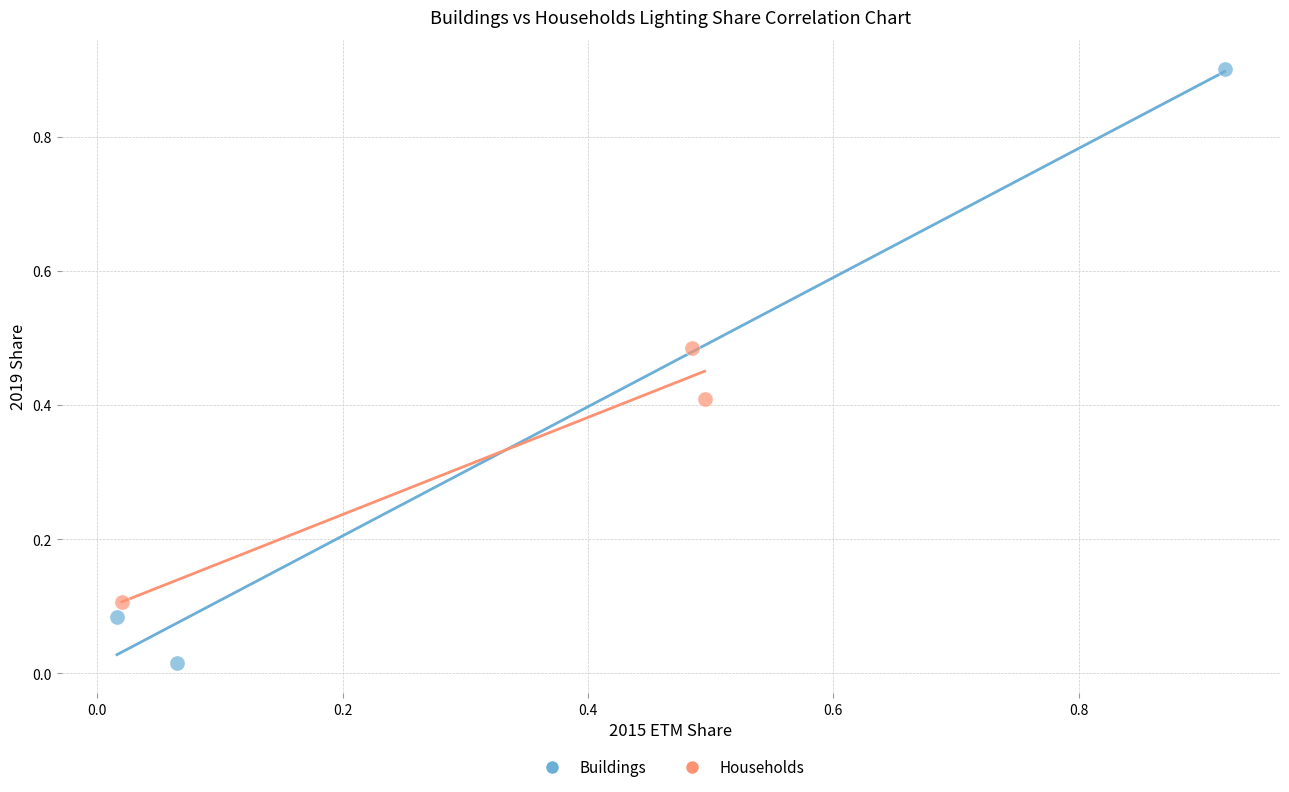

Which series reaches the minimum Y coordinate?

Buildings